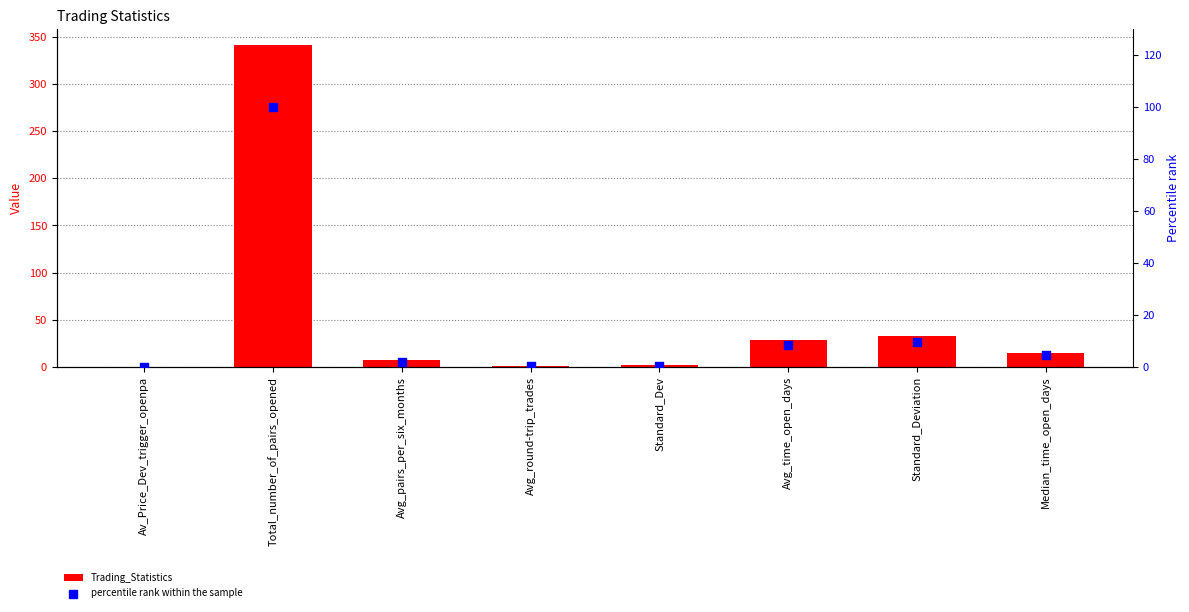

Which series contains the lowest Y value?

percentile rank within the sample